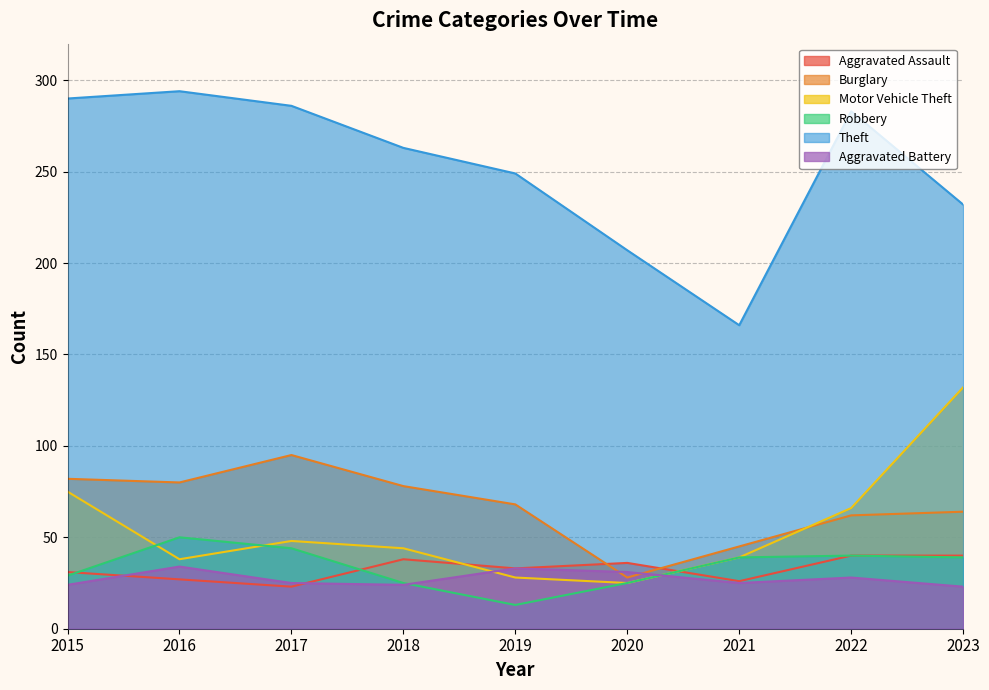

What is the maximum value shown in the chart?

294